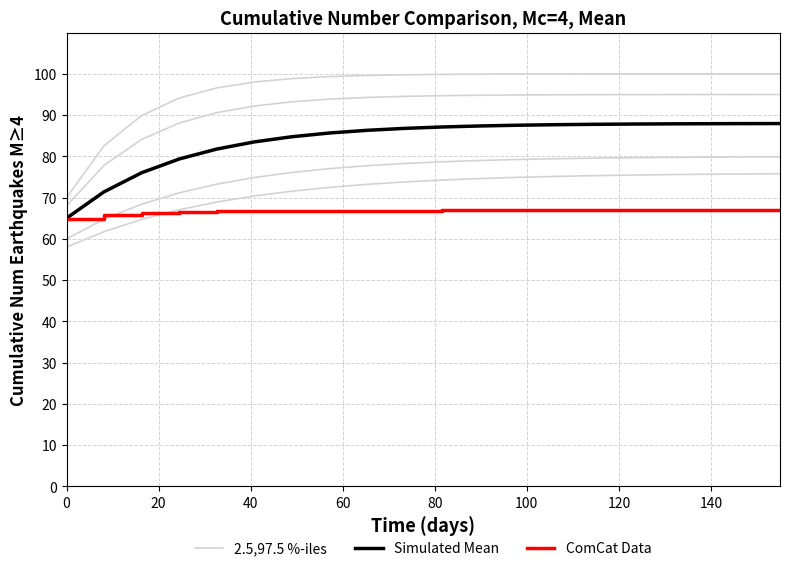

How many lines are shown in the chart?

3